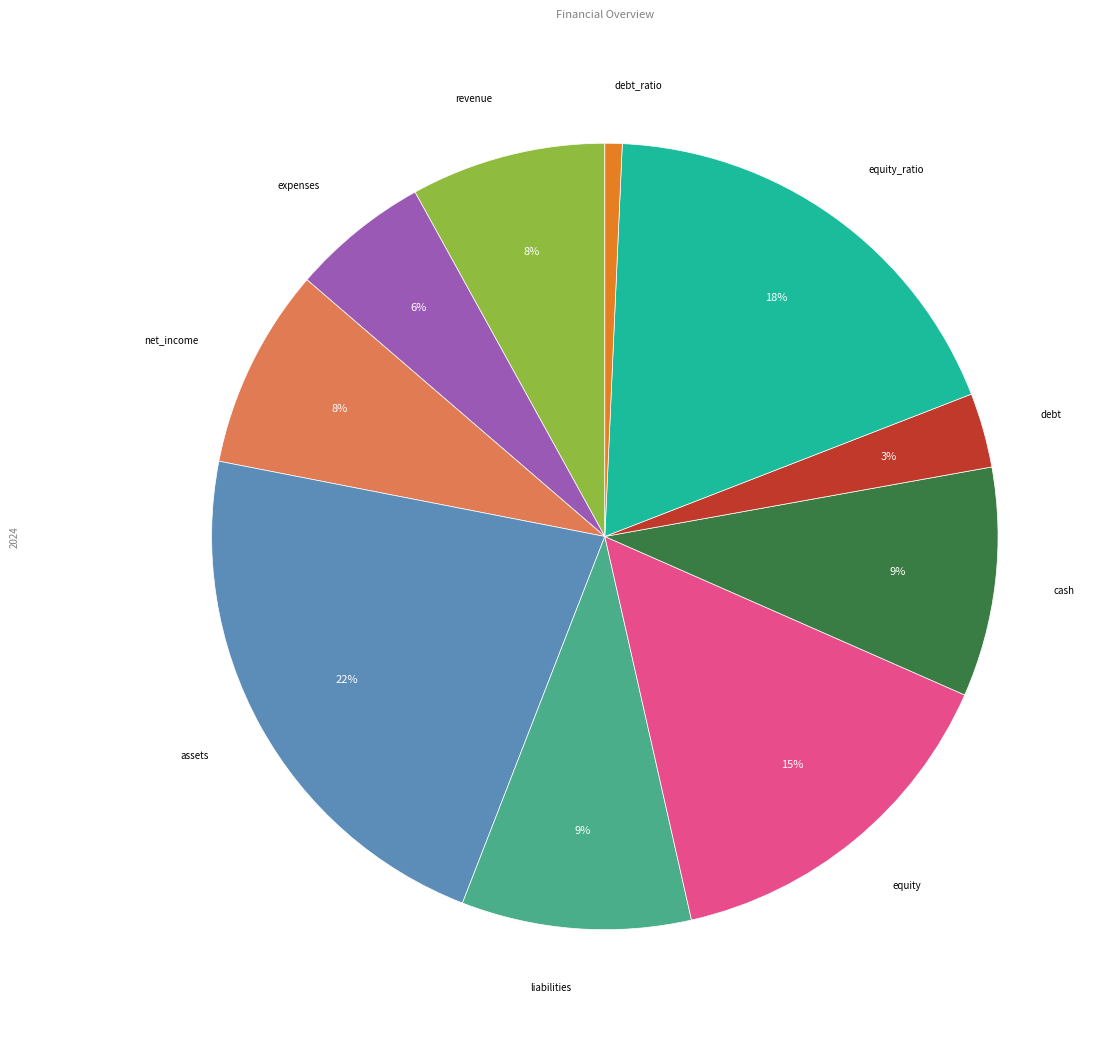

How many segments does this pie chart have?

10